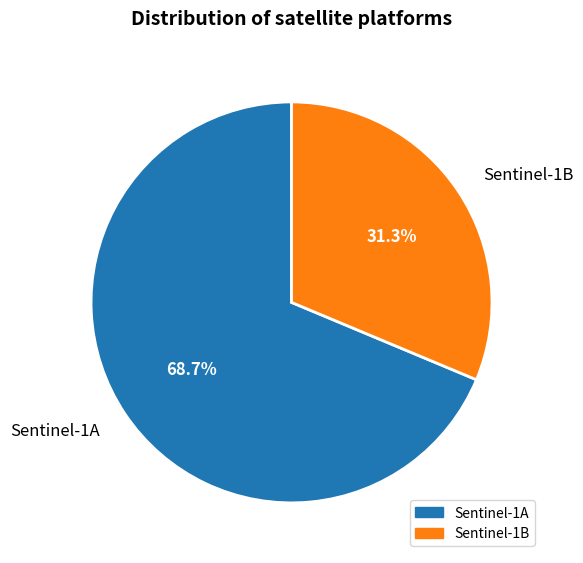

Count the number of slices in the pie.

2